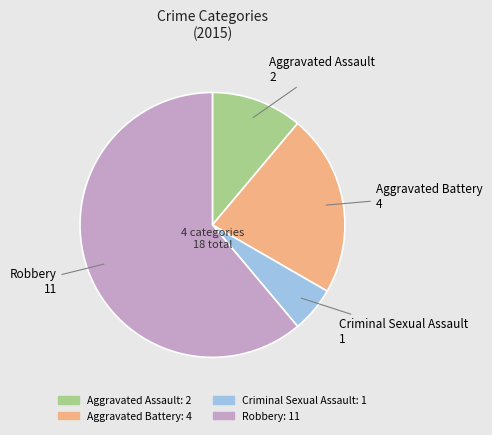

Rank the categories by value from lowest to highest.

Criminal Sexual Assault, Aggravated Assault, Aggravated Battery, Robbery